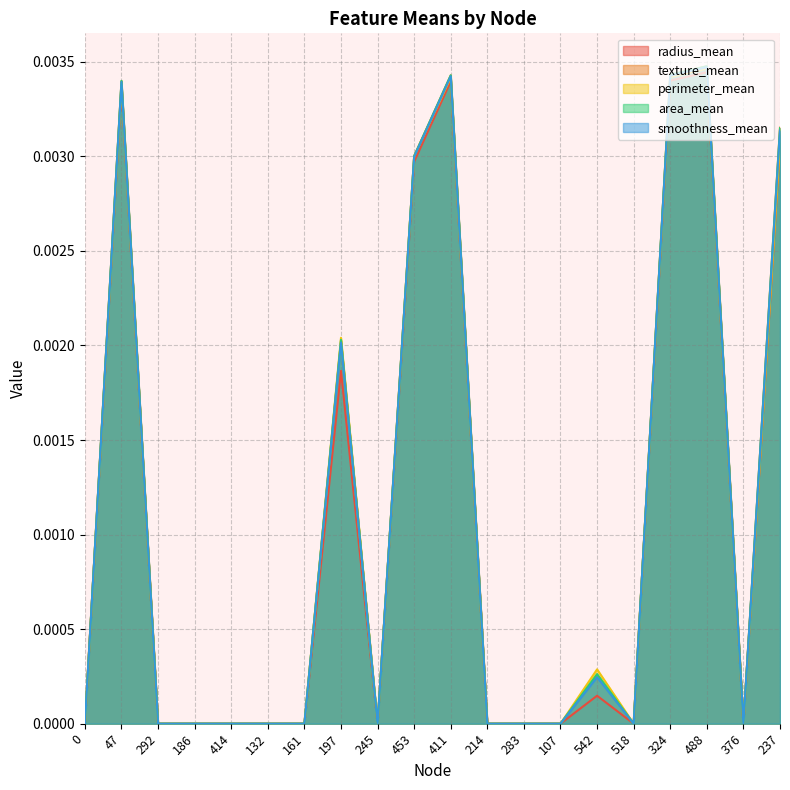

What is the label of the 16th point from the right?

414